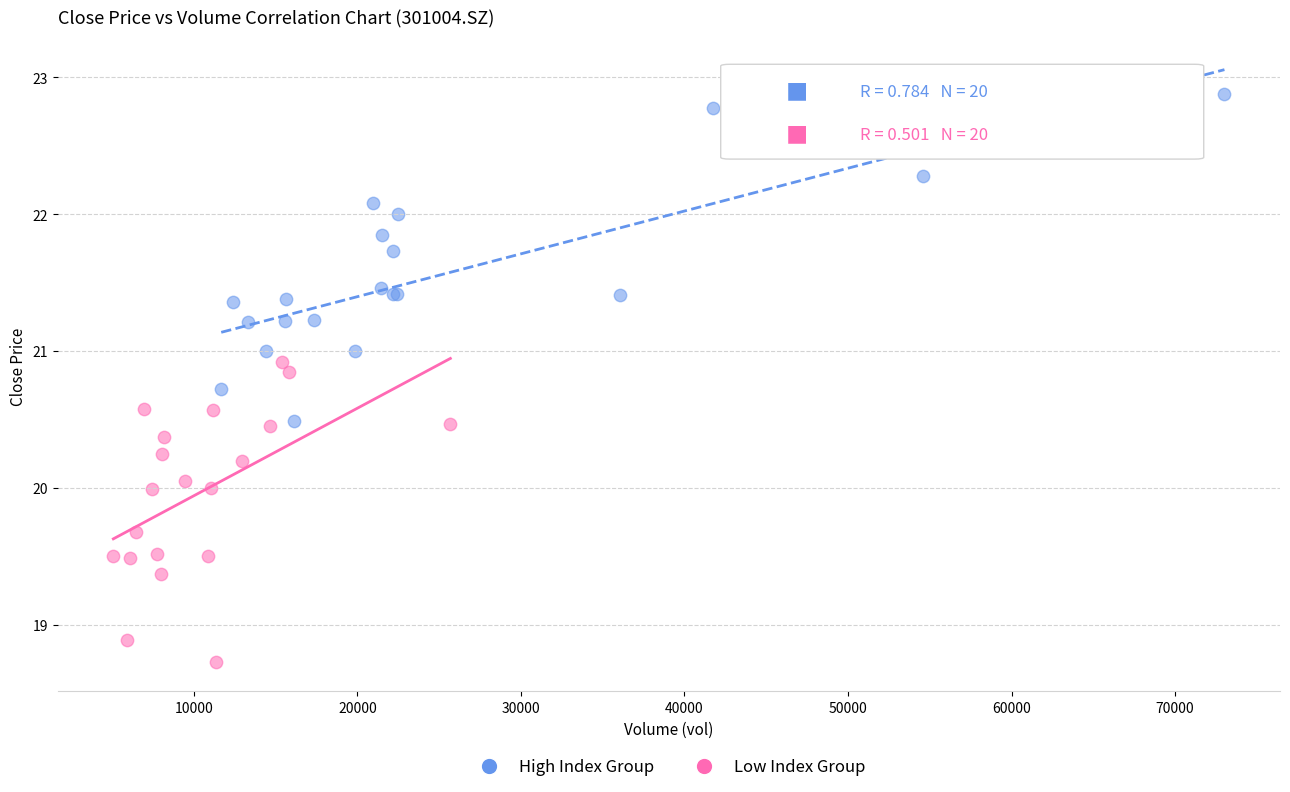

What are all the series names shown in the legend?

High Index Group, Low Index Group